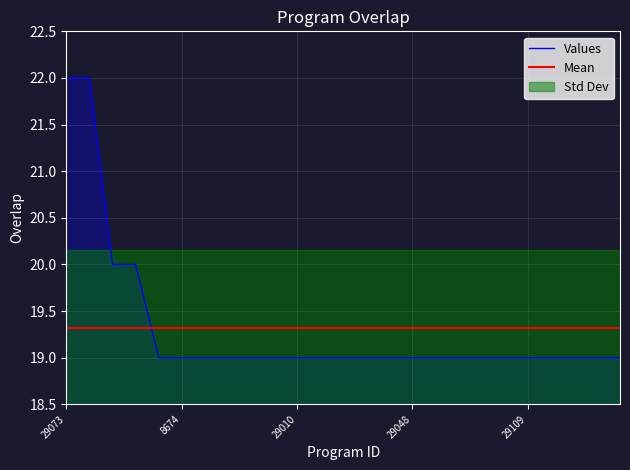

Which series has the largest range (max minus min)?

Values